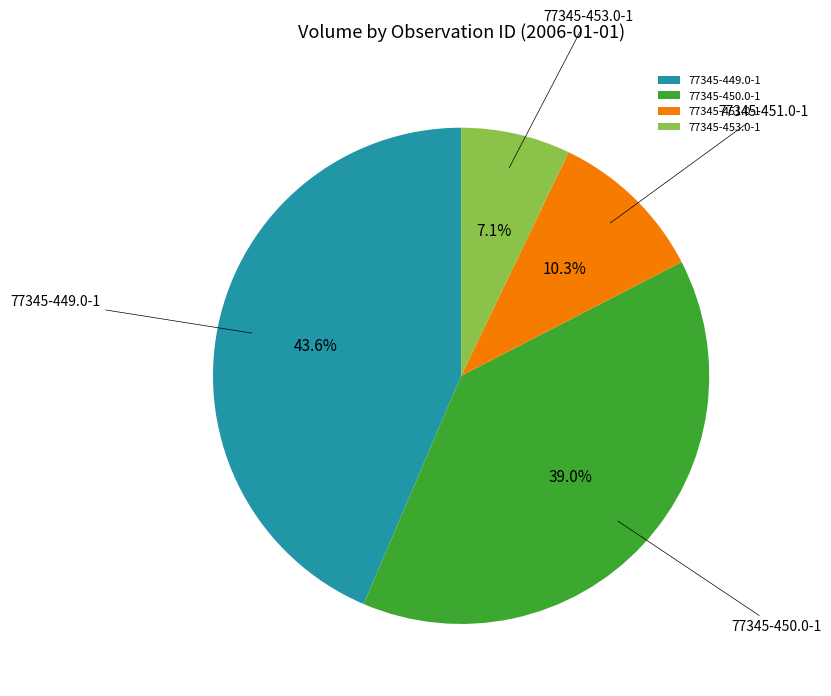

Is there a majority slice in this chart?

No